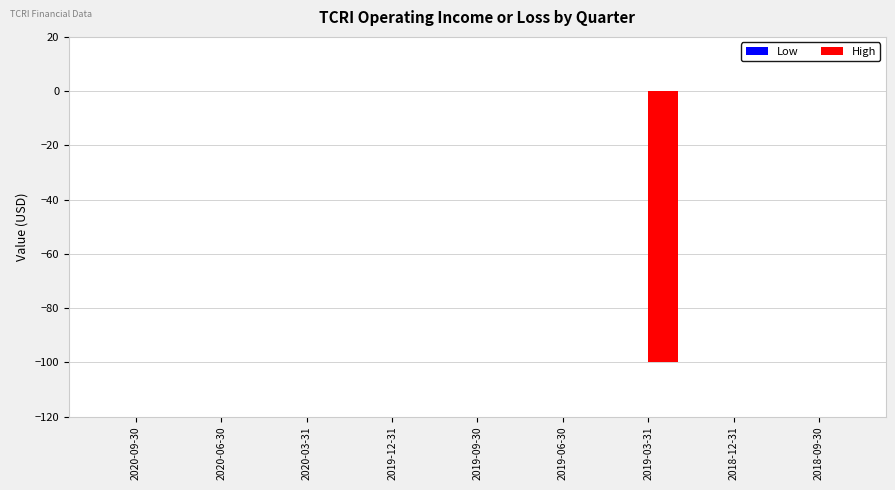

How many series are shown in this chart?

1